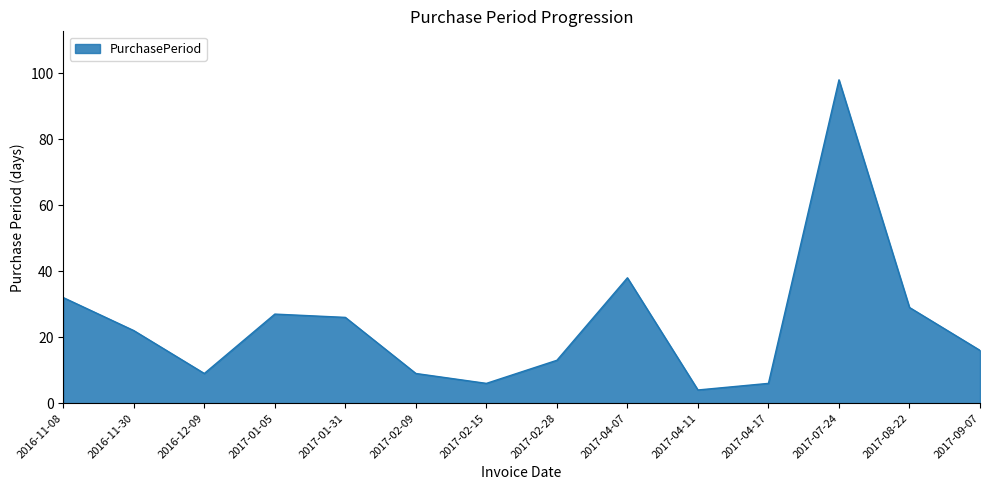

Reading left to right, transcribe all the data shown in this chart.

32	22	9	27	26	9	6	13	38	4	6	98	29	16